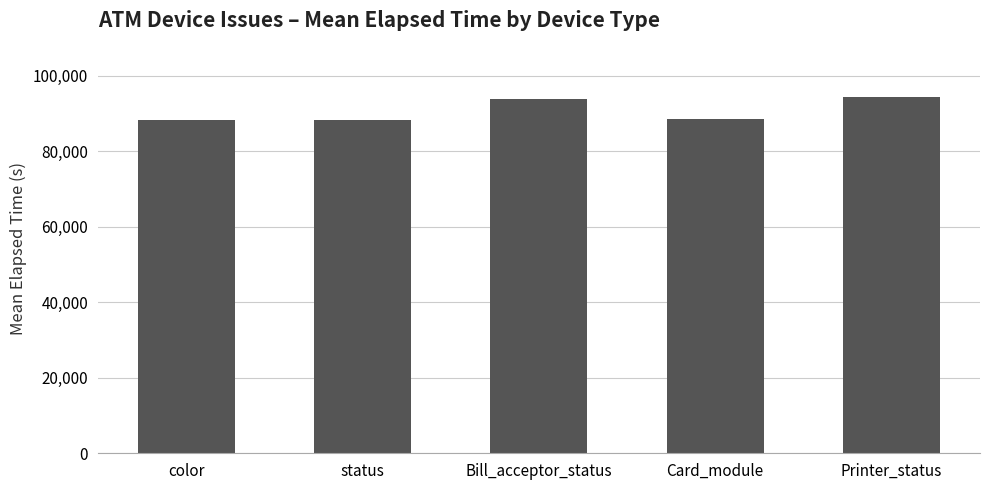

What is the change in value from color to Bill_acceptor_status?

+5627